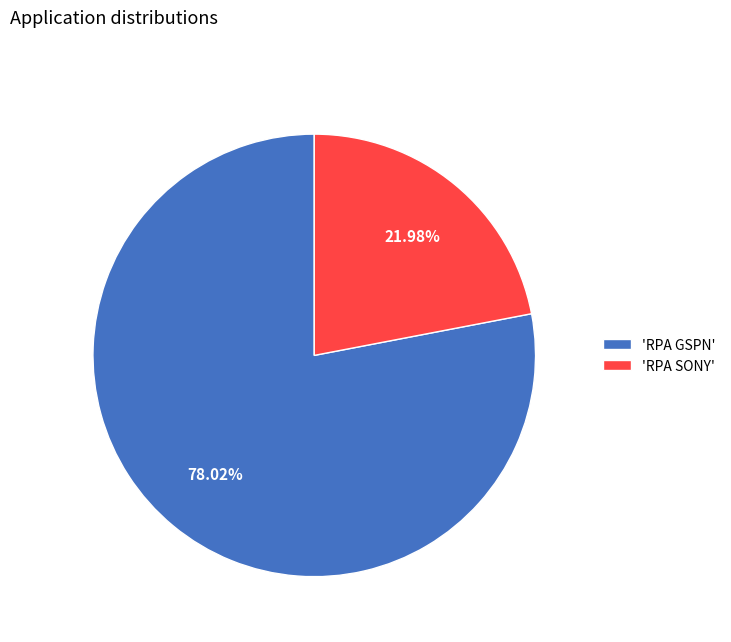

Does any single category account for the majority?

Yes